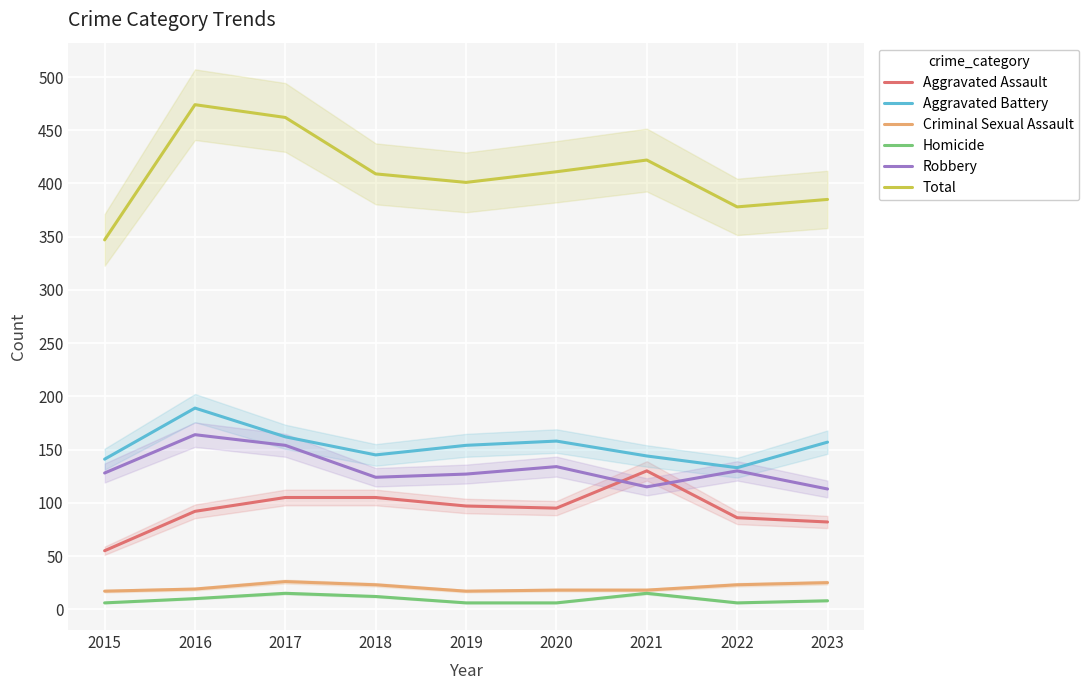

Rank the series by their maximum value, from highest to lowest.

Total, Aggravated Battery, Robbery, Aggravated Assault, Criminal Sexual Assault, Homicide